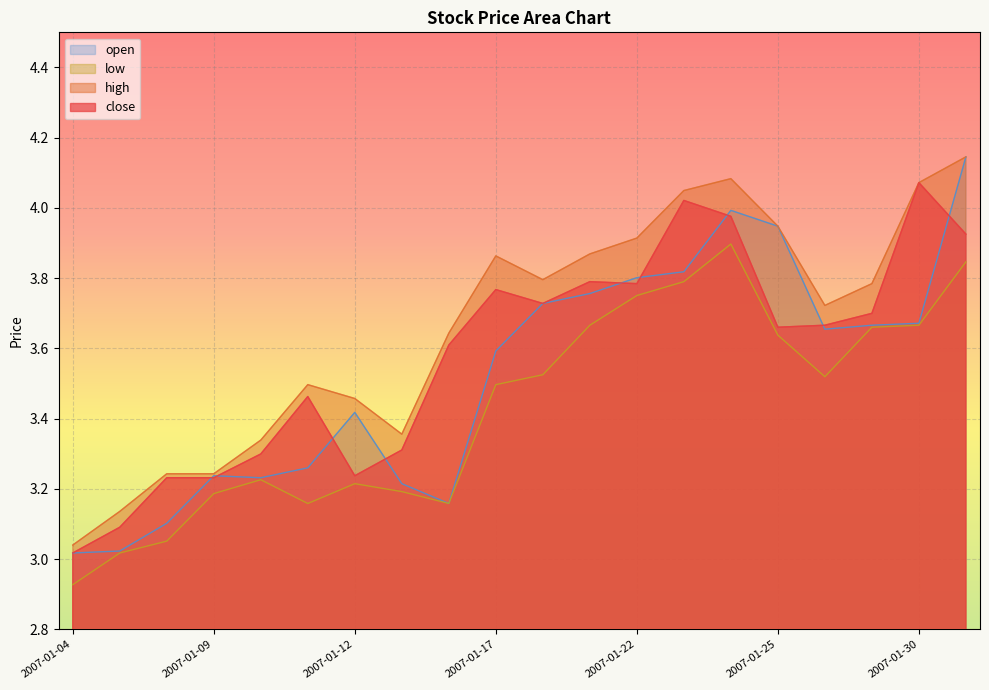

Which series has the largest total across all categories?

high